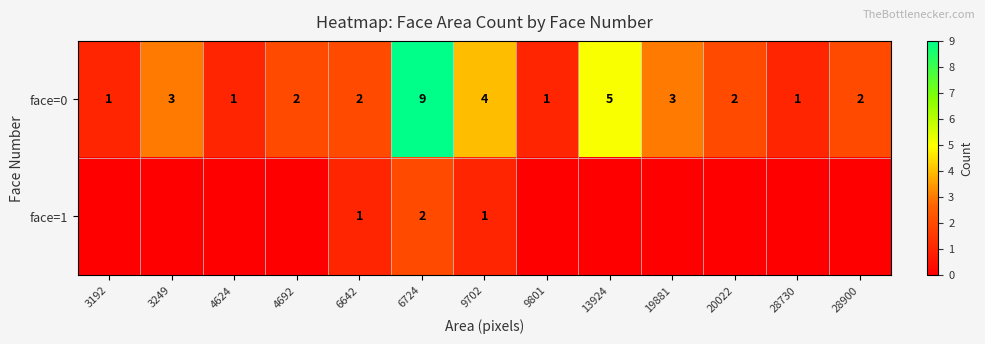

At which label does face=0 reach its peak?

6724